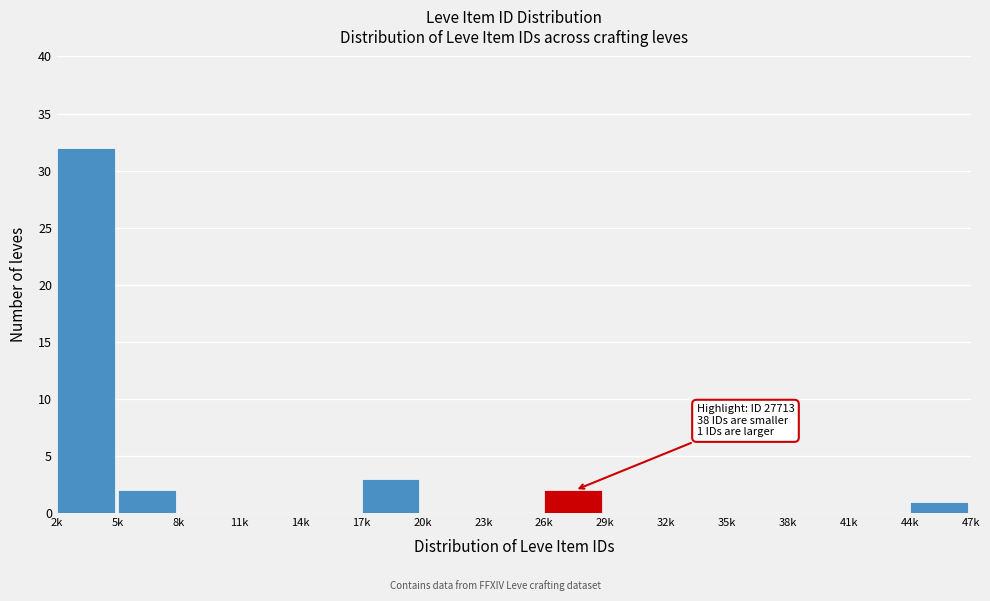

Reading left to right, list all the values displayed in this chart.

2k=32	5k=2	8k=0	11k=0	14k=0	17k=3	20k=0	23k=0	26k=2	29k=0	32k=0	35k=0	38k=0	41k=0	44k=1